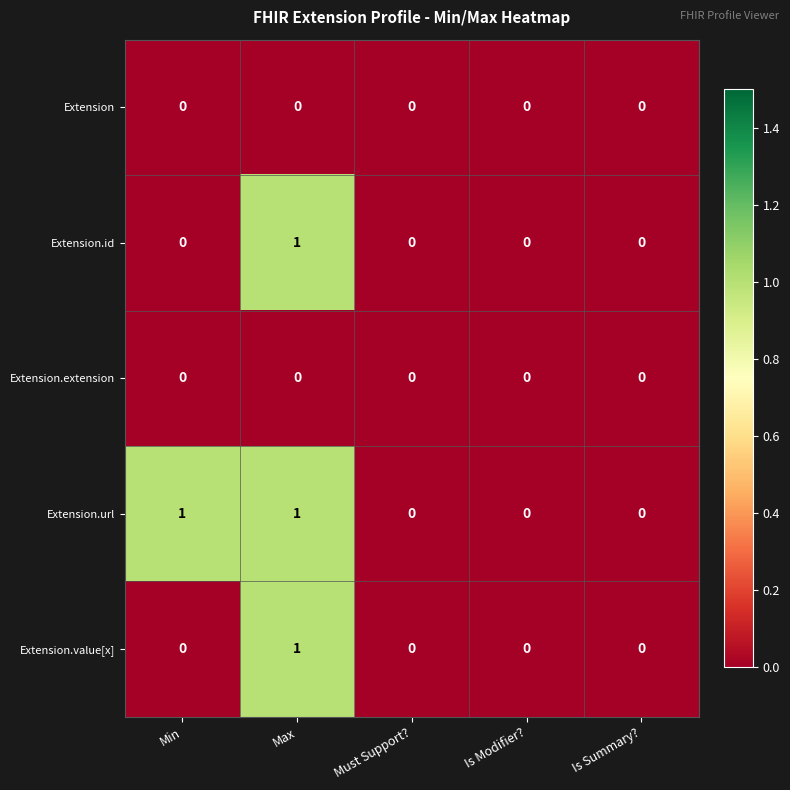

At which label does Extension.value[x] reach its peak?

Max